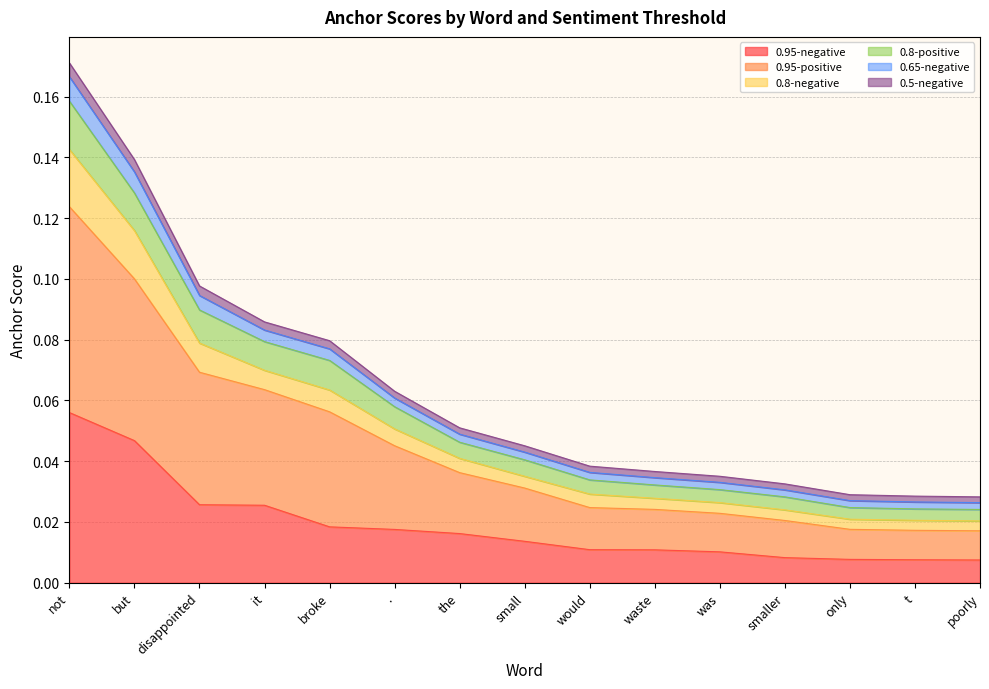

True or false: 0.8-negative has a value of 0.0 at it.

False